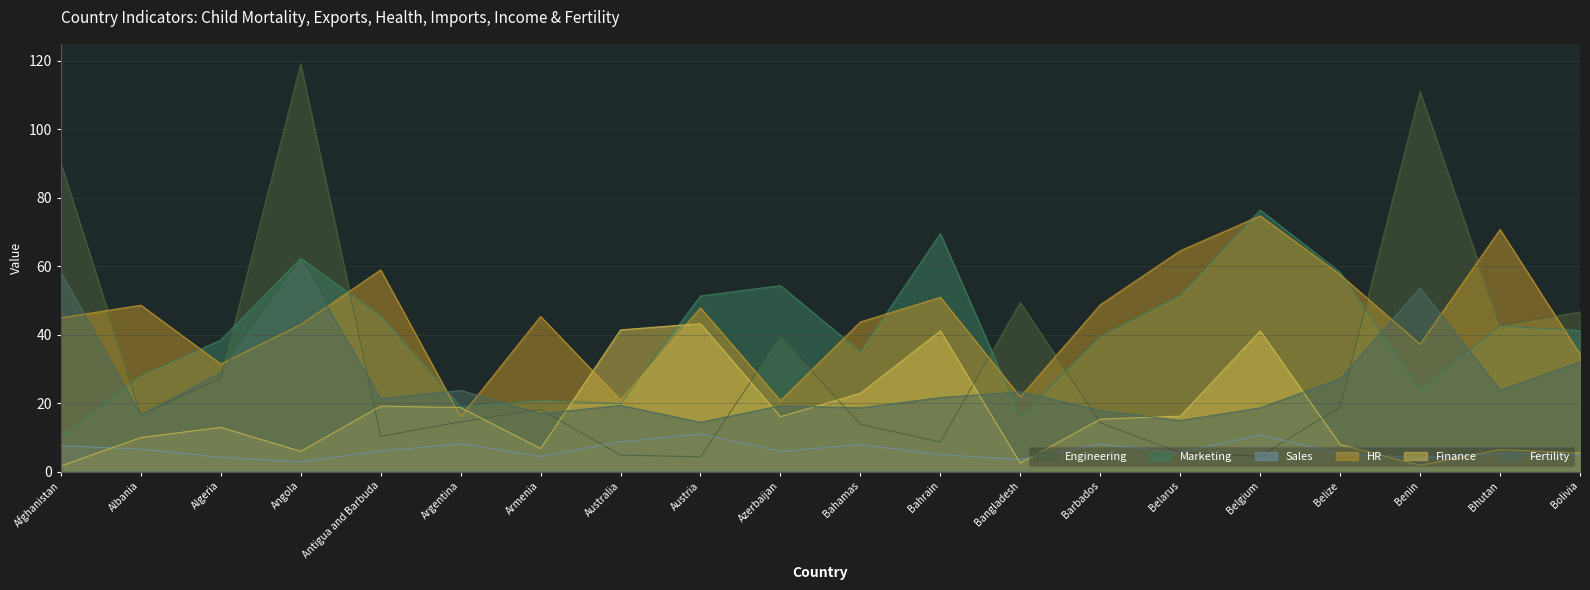

What is the approximate value of child_mort at Australia?

4.8